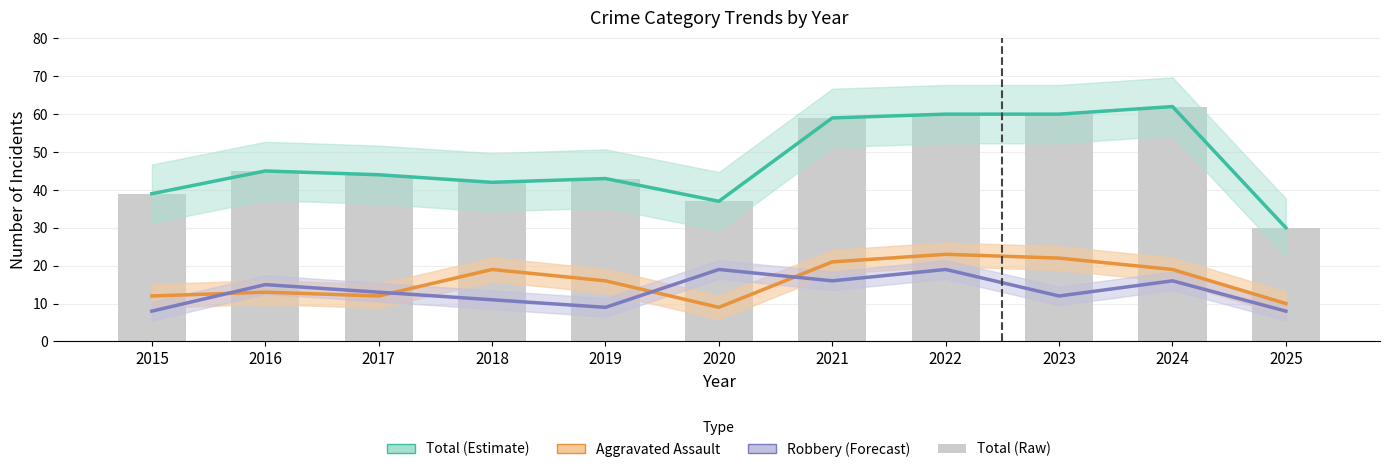

Reading left to right, what are all the values shown in this chart?

Total (Estimate): 39	45	44	42	43	37	59	60	60	62	30
Aggravated Assault: 12	13	12	19	16	9	21	23	22	19	10
Robbery: 8	15	13	11	9	19	16	19	12	16	8
Total: 39	45	44	42	43	37	59	60	60	62	30